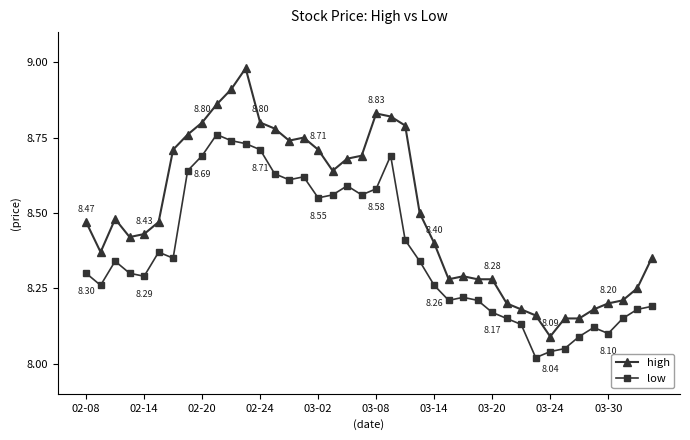

True or false: high has more than 2 interior local peaks.

True